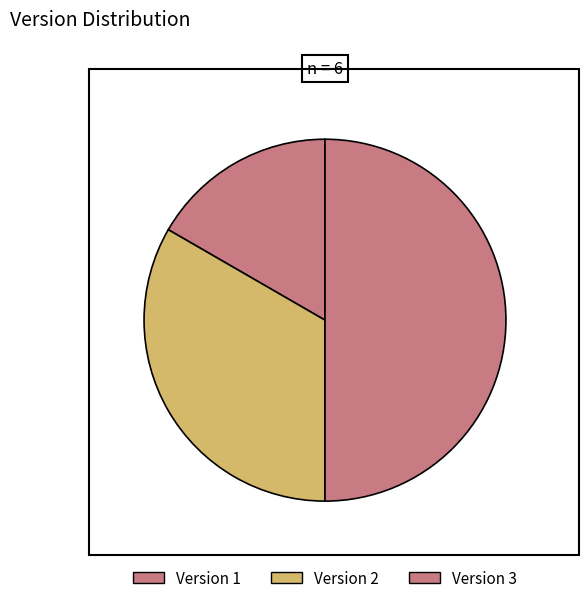

How many slices are in this pie chart?

3